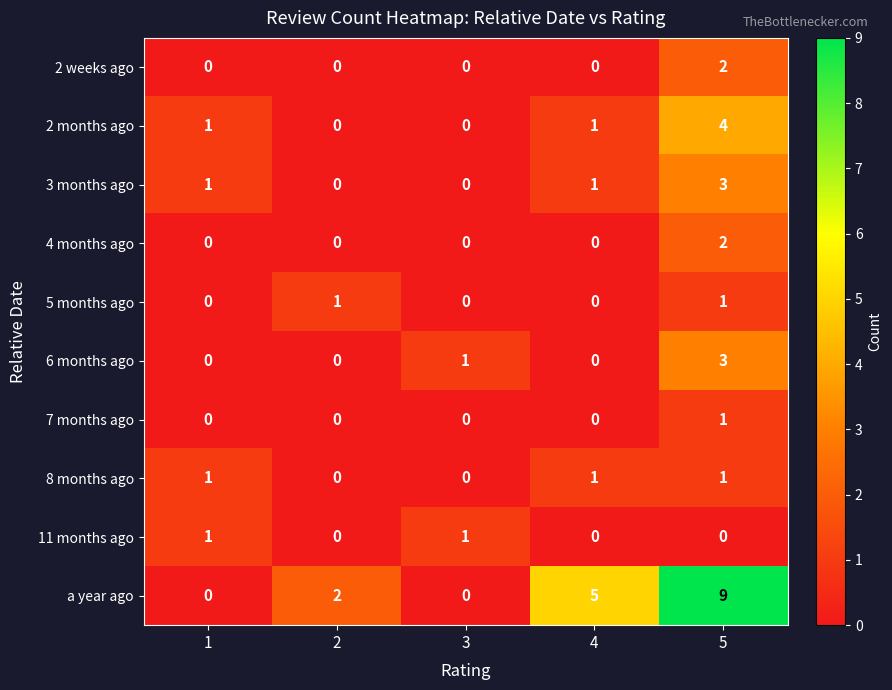

Which series changed the most between 3 and 4?

a year ago